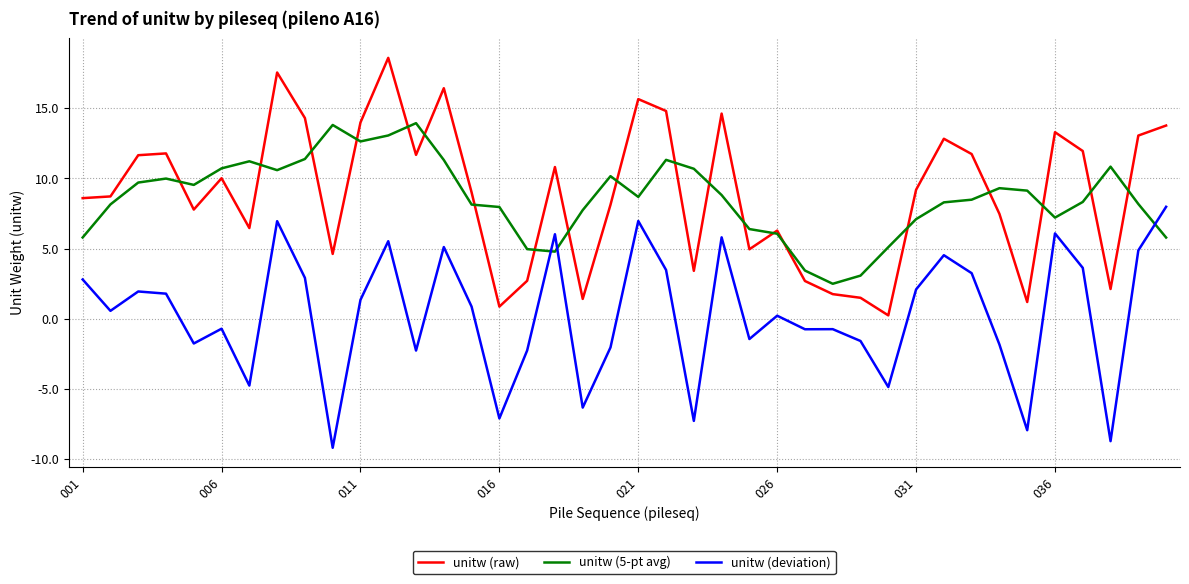

What is the minimum value for unitw (5-pt avg)?

2.5